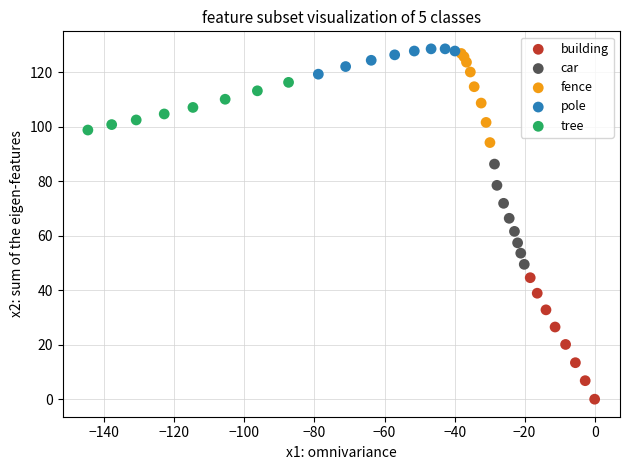

Which series reaches the maximum Y coordinate?

pole